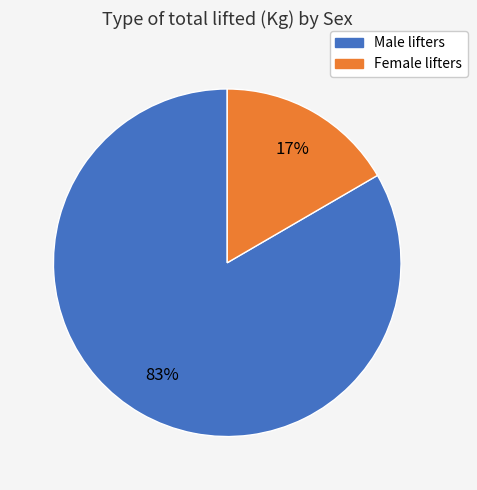

How many segments does this pie chart have?

2